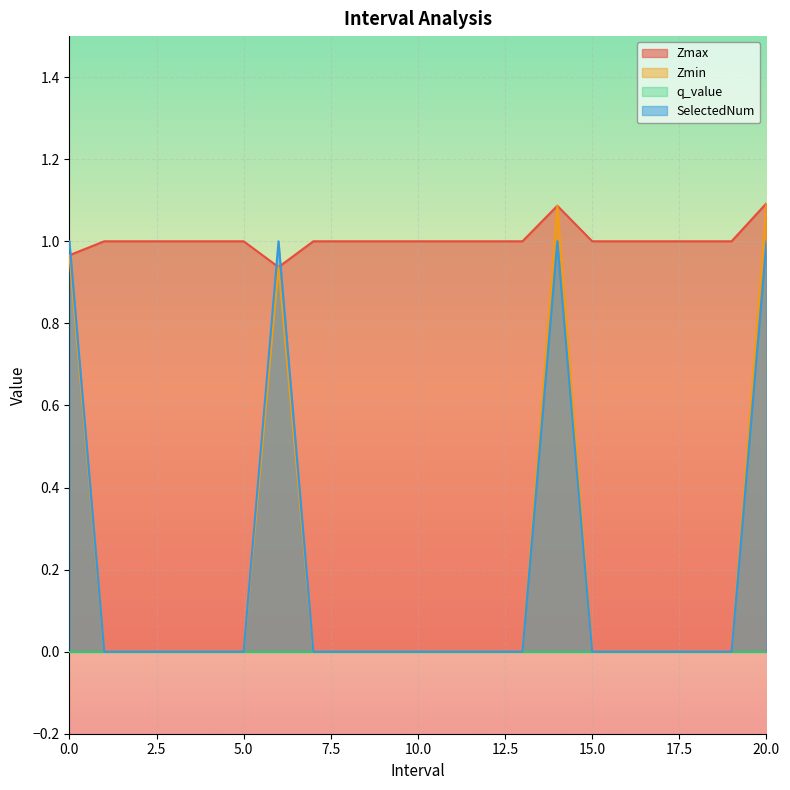

What is the label of the 5th point from the right?

16.0